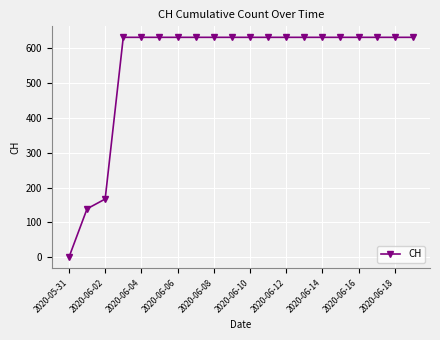

What is the maximum value shown in the chart?

631